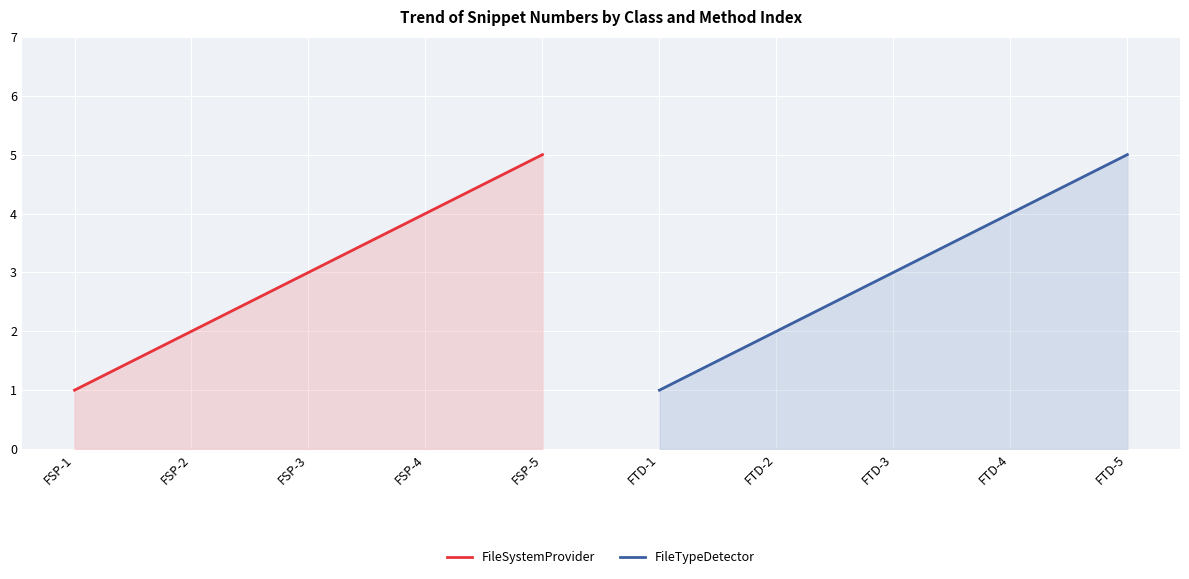

What is the difference between the second highest and minimum values in the FileTypeDetector series?

3